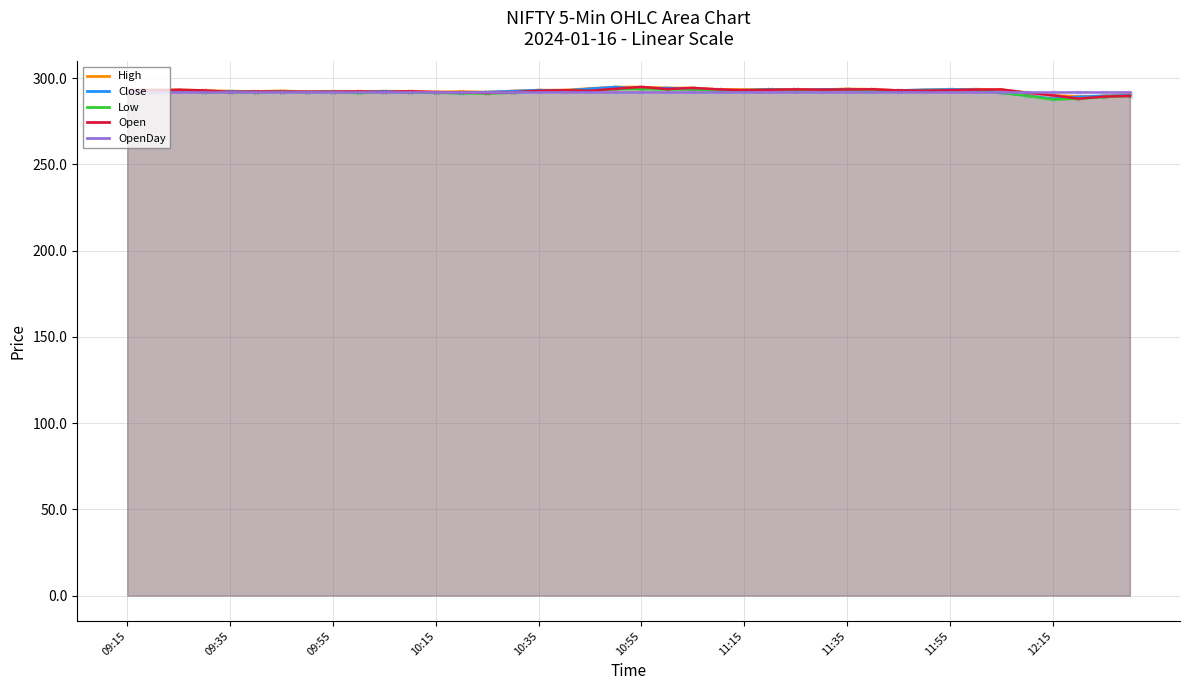

What is the highest value of the Open series?

294.9